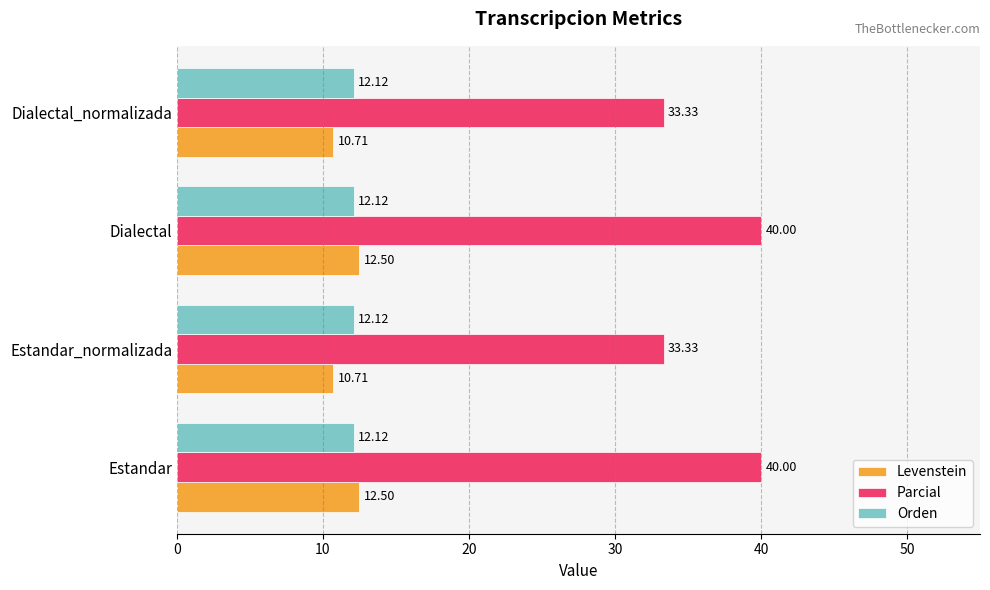

How many data points does each series have?

4